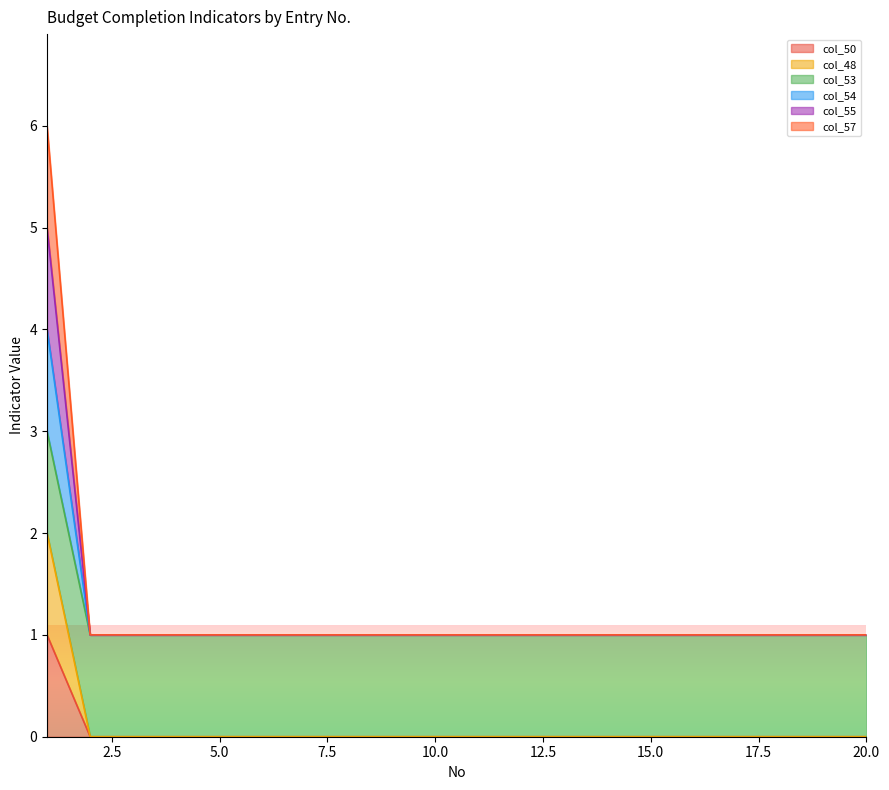

What value does the col_54 series have at 2?

1